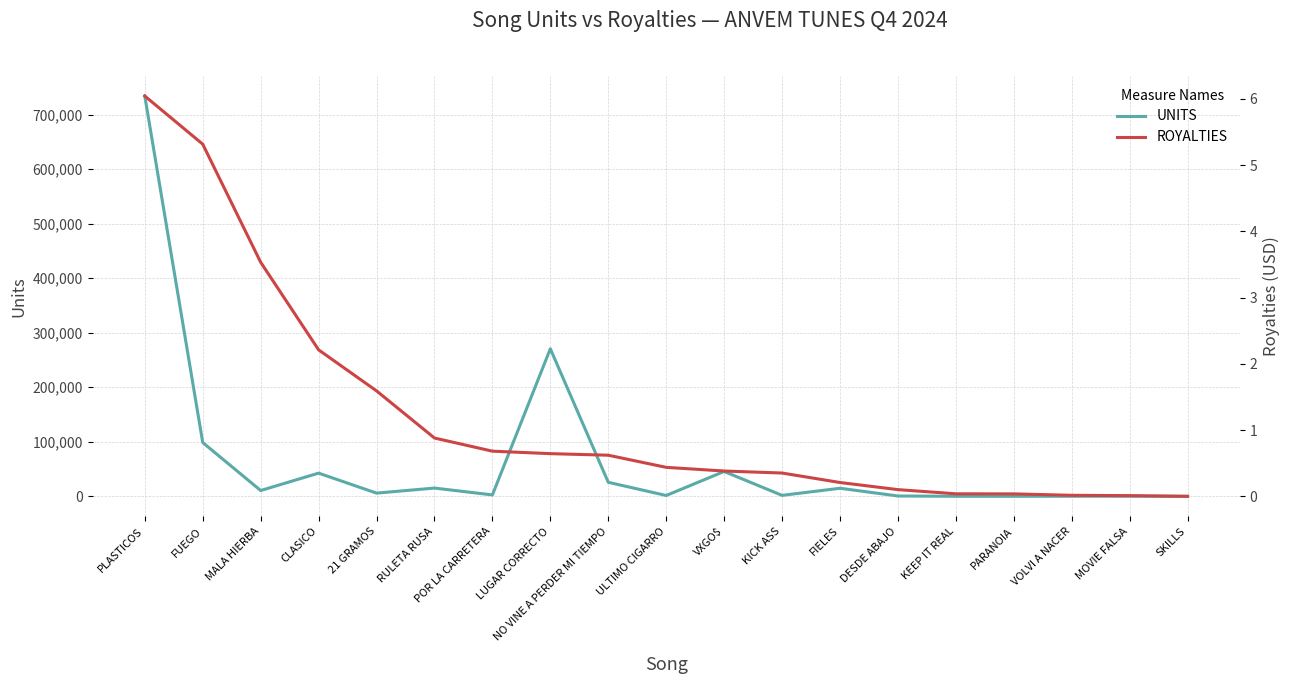

Read the ROYALTIES value at FIELES.

0.2